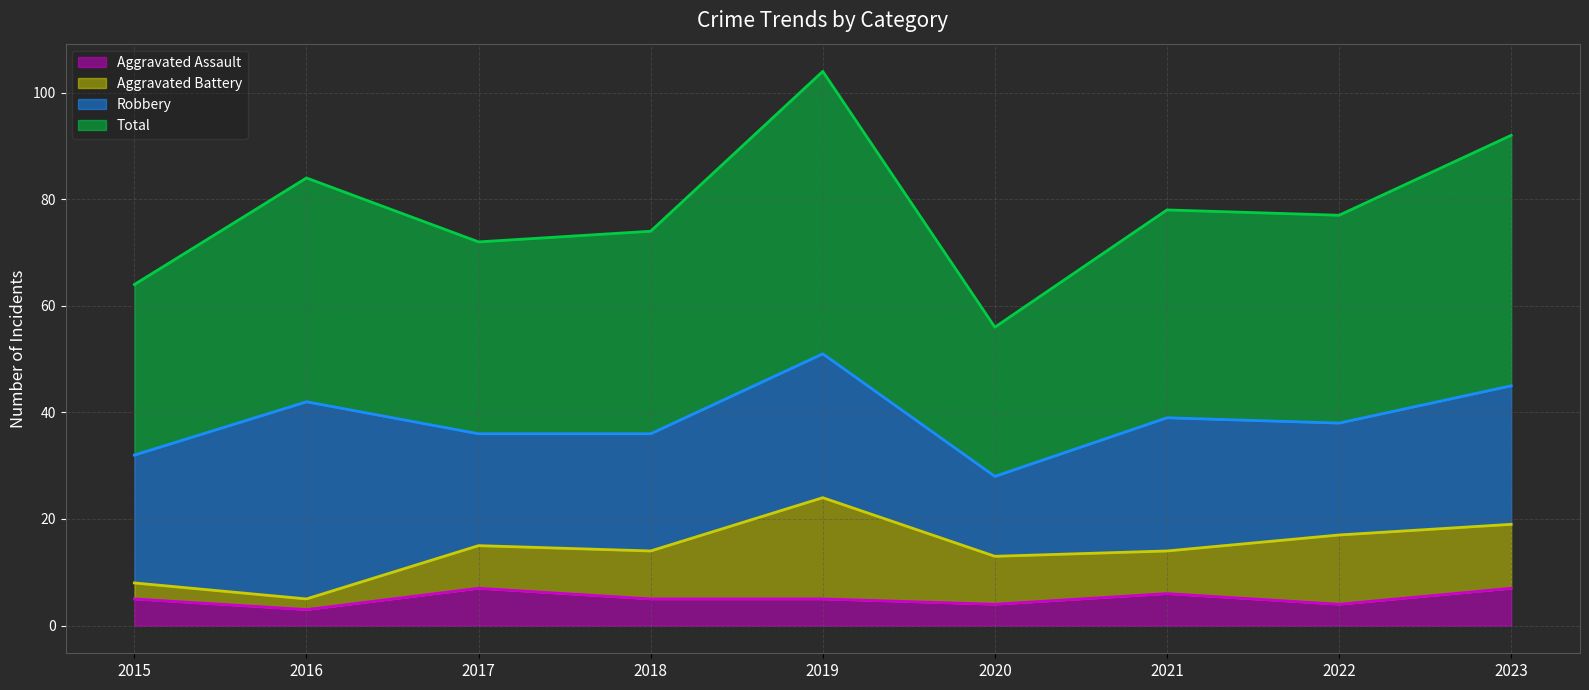

Which category has the lowest value in the Aggravated Assault series?

2016